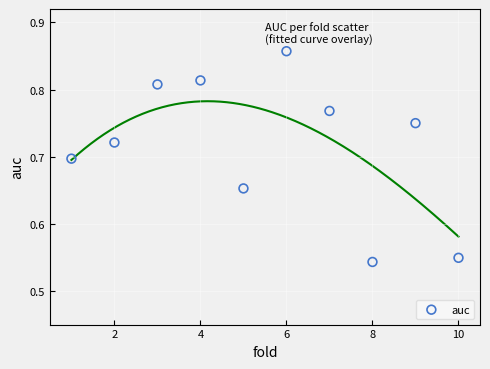

What is the range of X values (max minus min)?

9.0